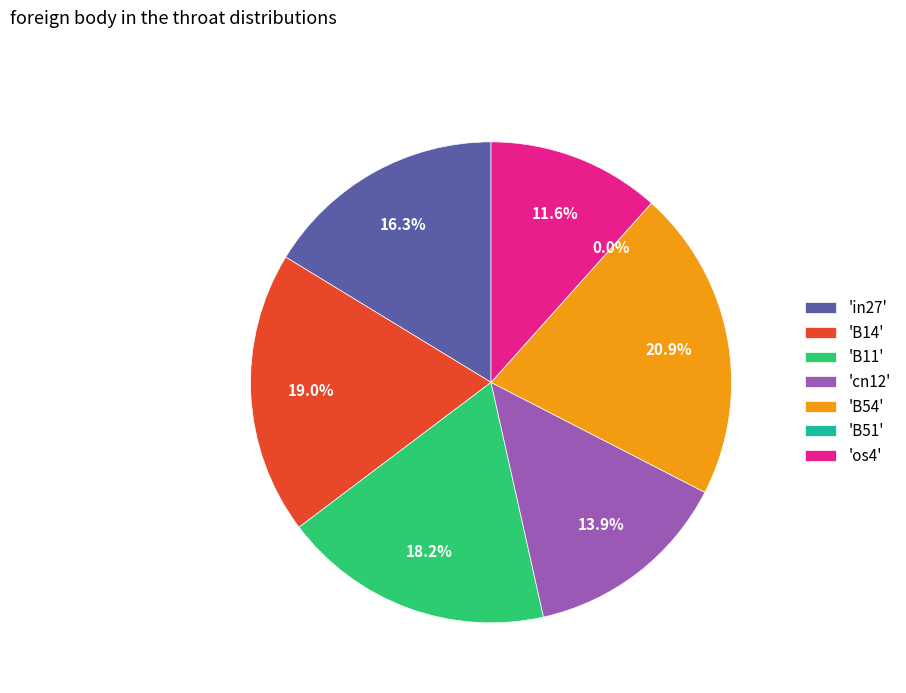

Does os4 account for over 50% of the chart?

No